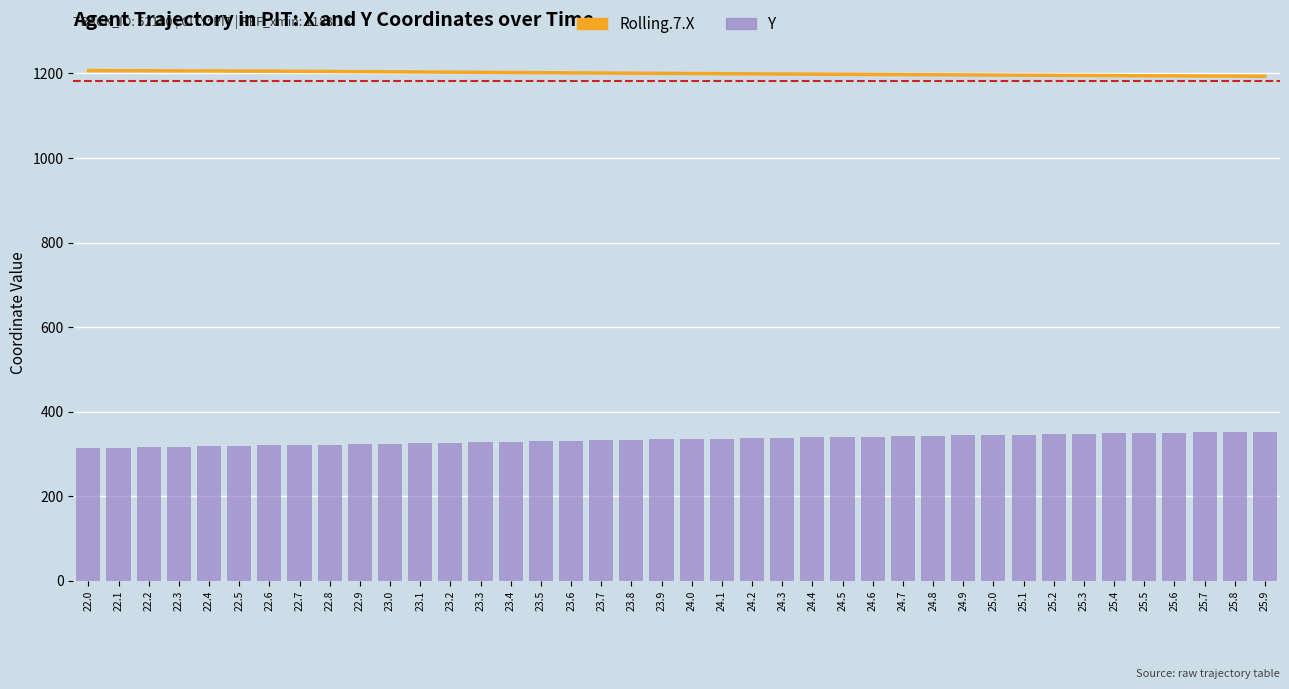

Rank the series by their maximum value, from highest to lowest.

Rolling.7.X, Y